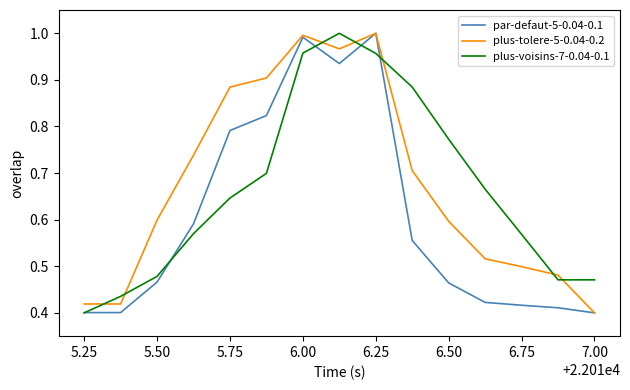

What is the average value of the plus-tolere-5-0.04-0.2 series?

0.7